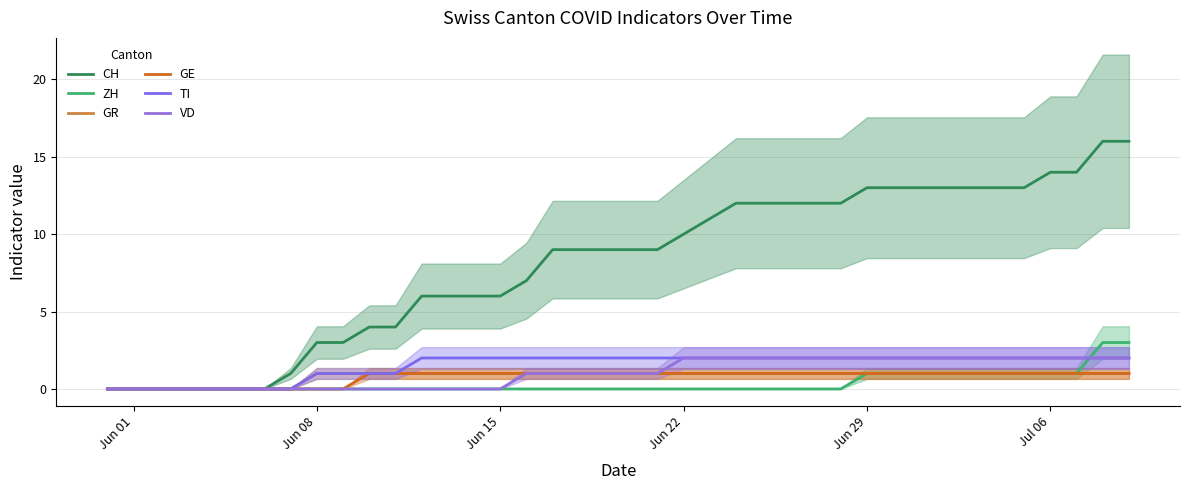

Does the chart have visible grid lines?

Yes